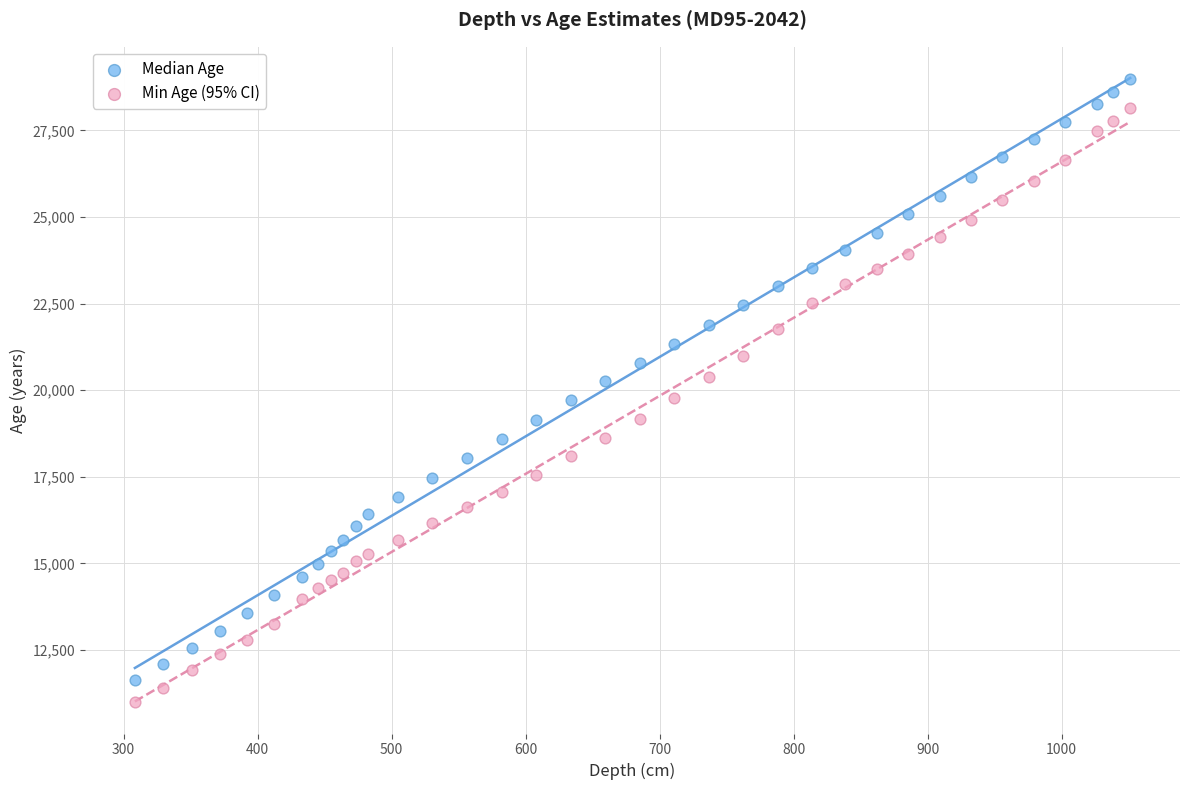

Across all data points, what is the range of Y values (max minus min)?

17998.0